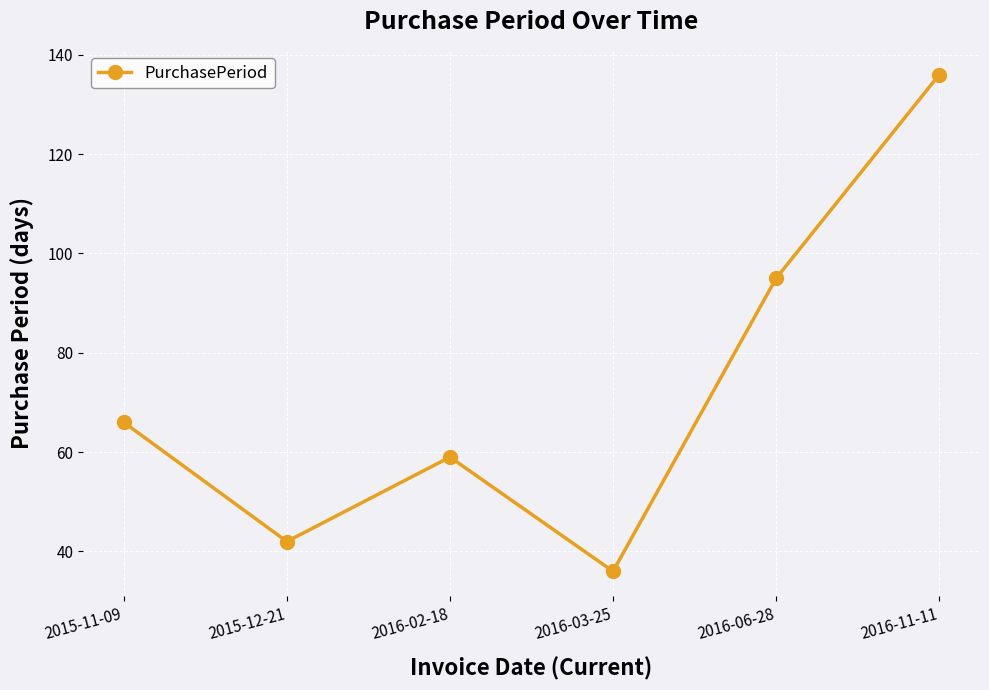

What is the difference between the maximum and minimum values?

100